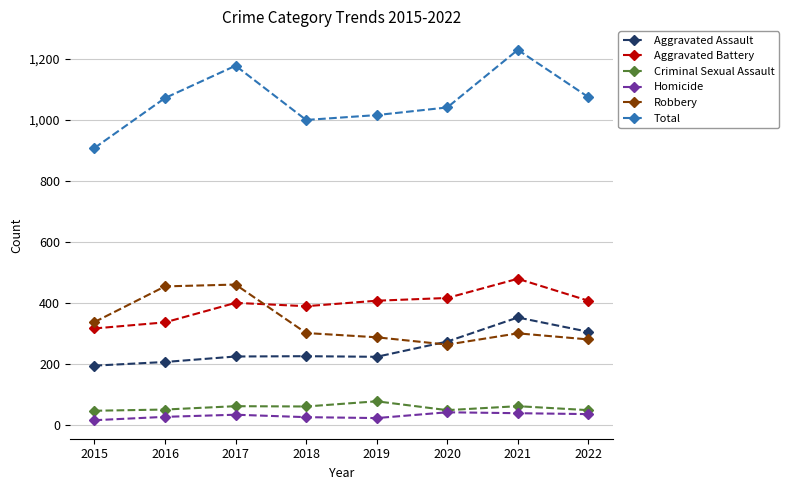

The Aggravated Battery series shows 389 at 2018. True or false?

True